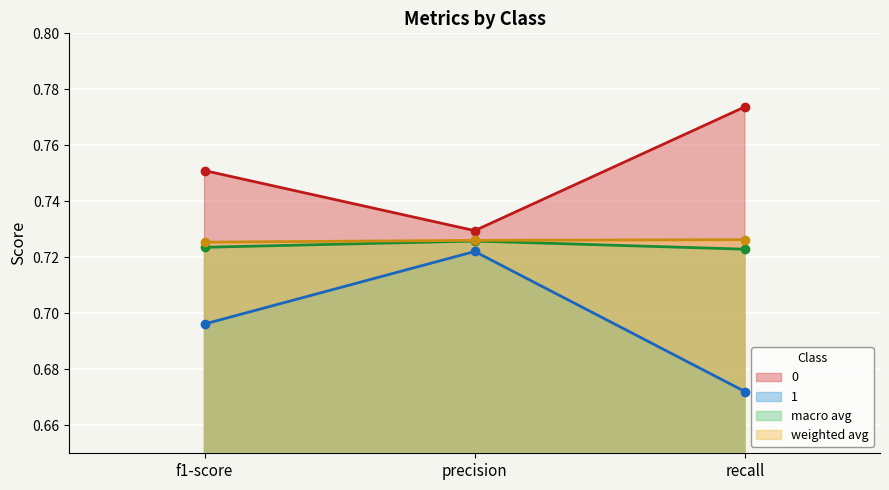

What is the minimum value shown in the chart?

0.7